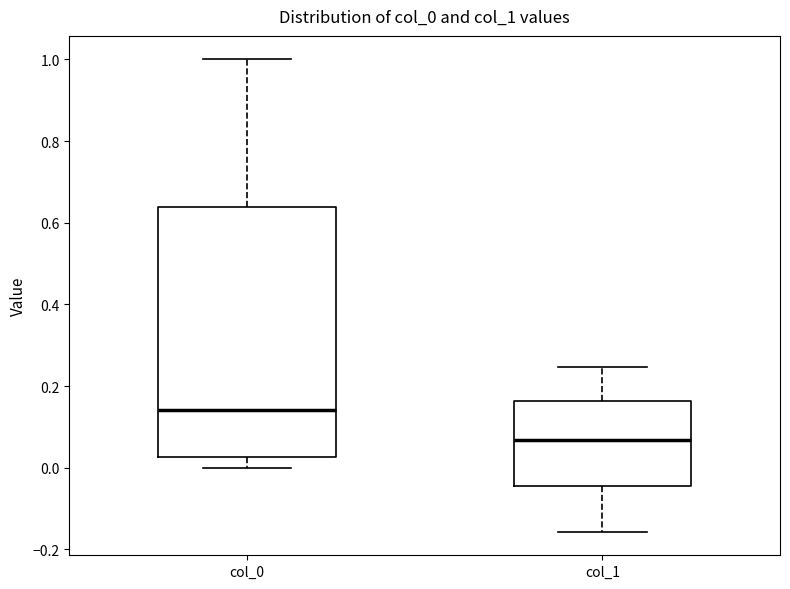

Where does the median line of the box for col_0 sit on the y-axis? The values are not printed on the chart, so give them approximately, as read against the axis.

0.14